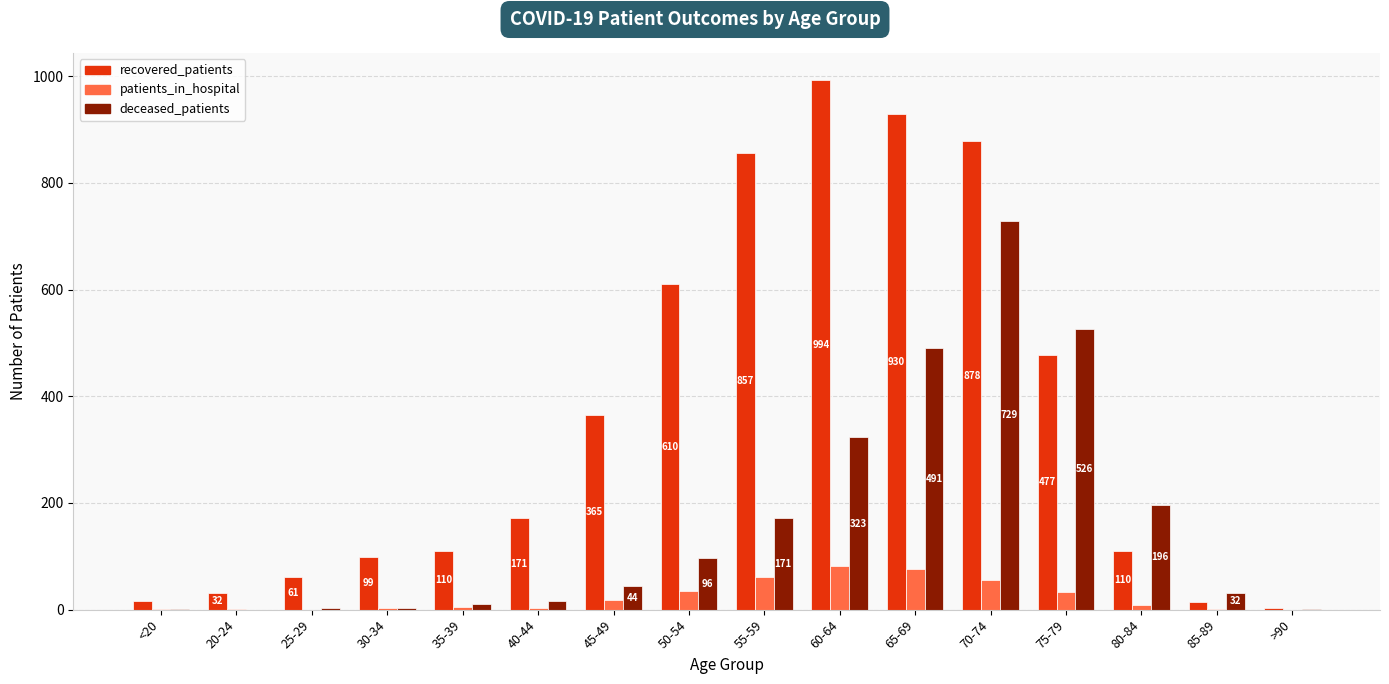

Which series changed the most between 25-29 and 45-49?

recovered_patients